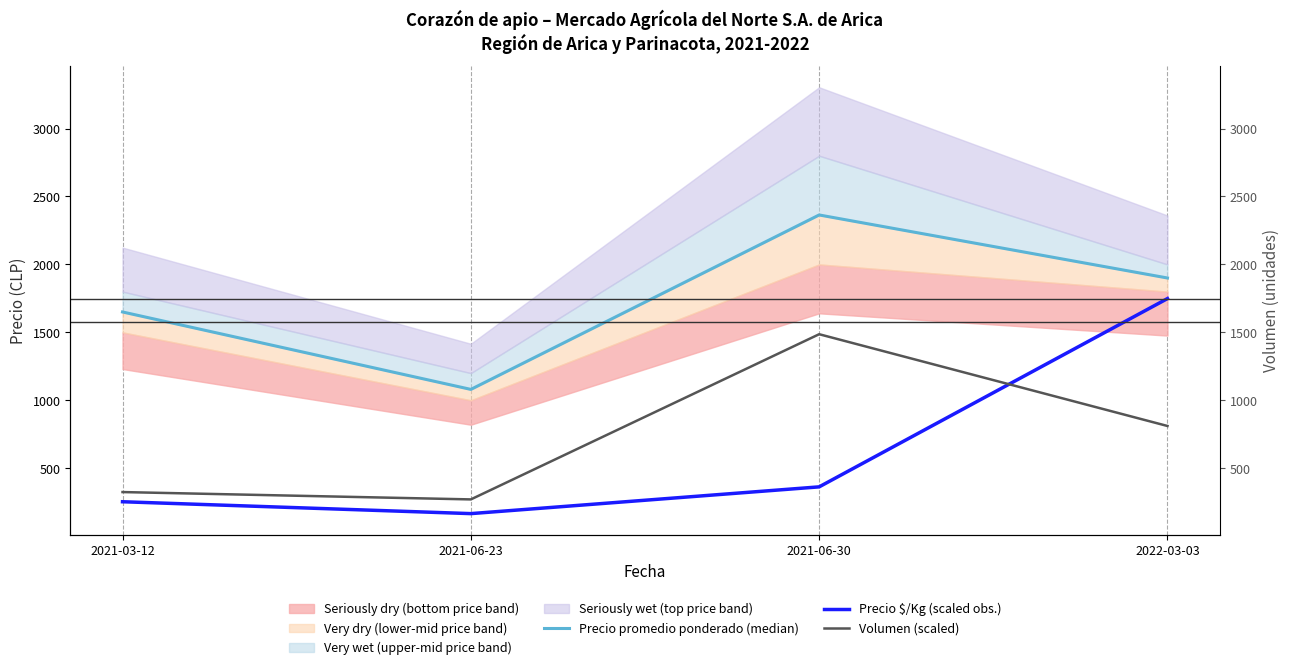

At which category is the sum across all series the highest?

2022-03-03